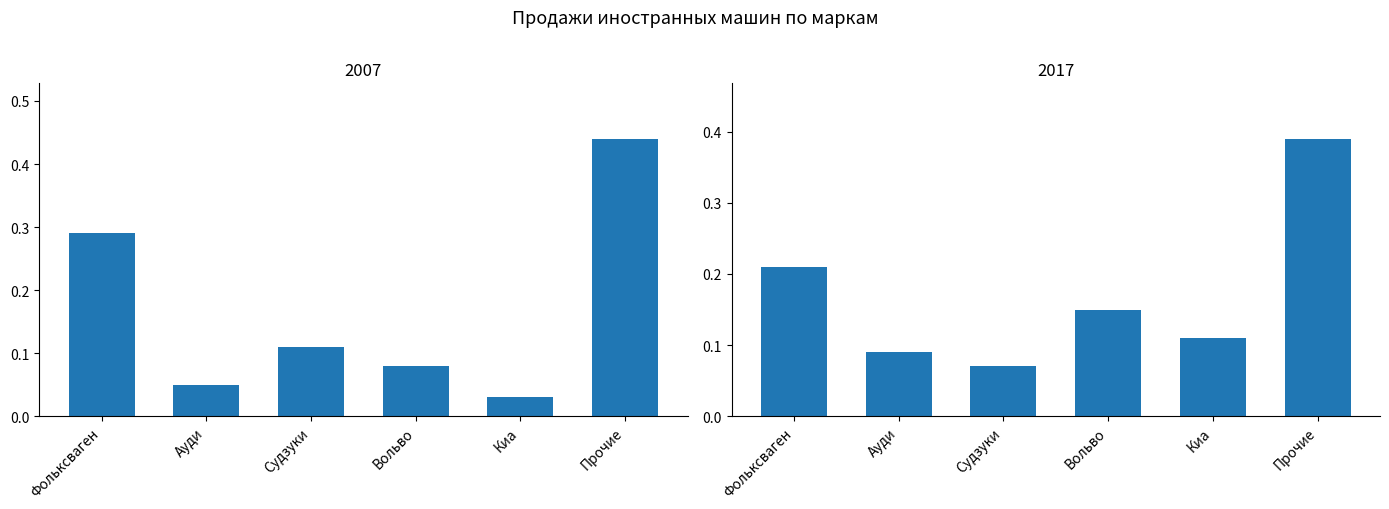

How many distinct data groups are displayed?

2